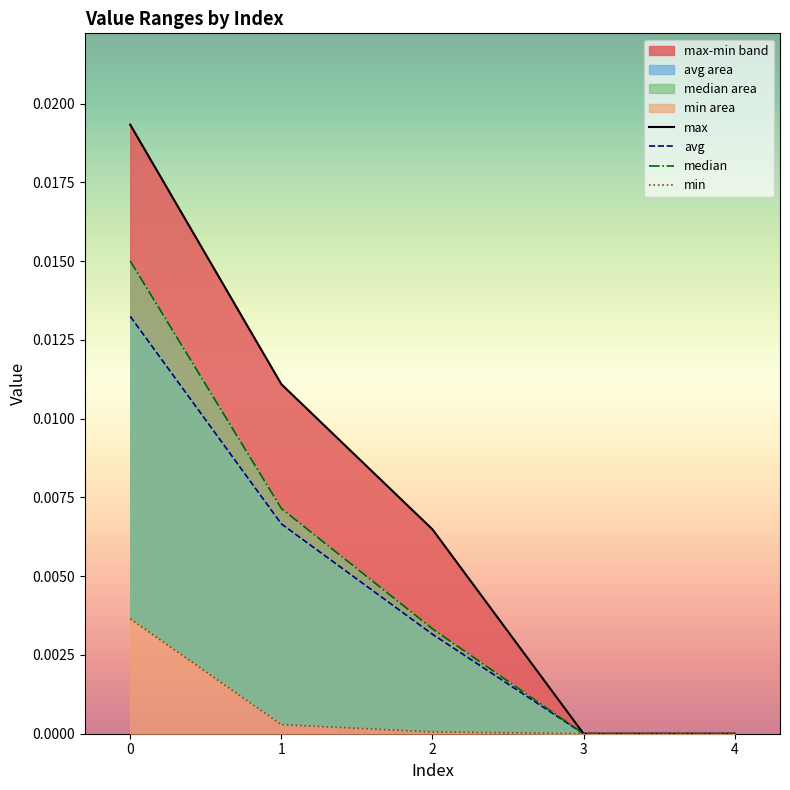

How many max values are between 0 and 1?

5